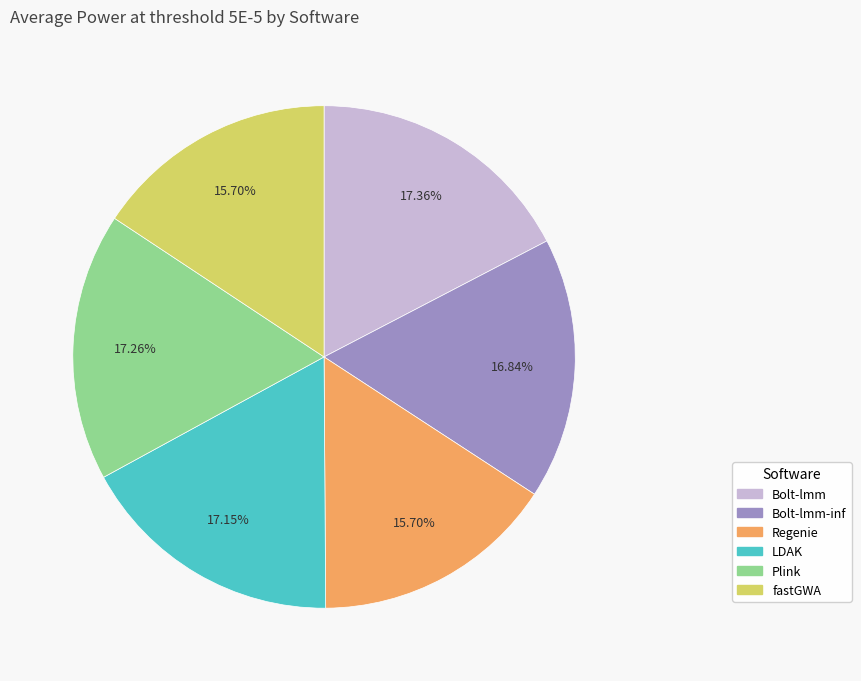

To the nearest percent, what percentage of the pie is Bolt-lmm-inf?

17%